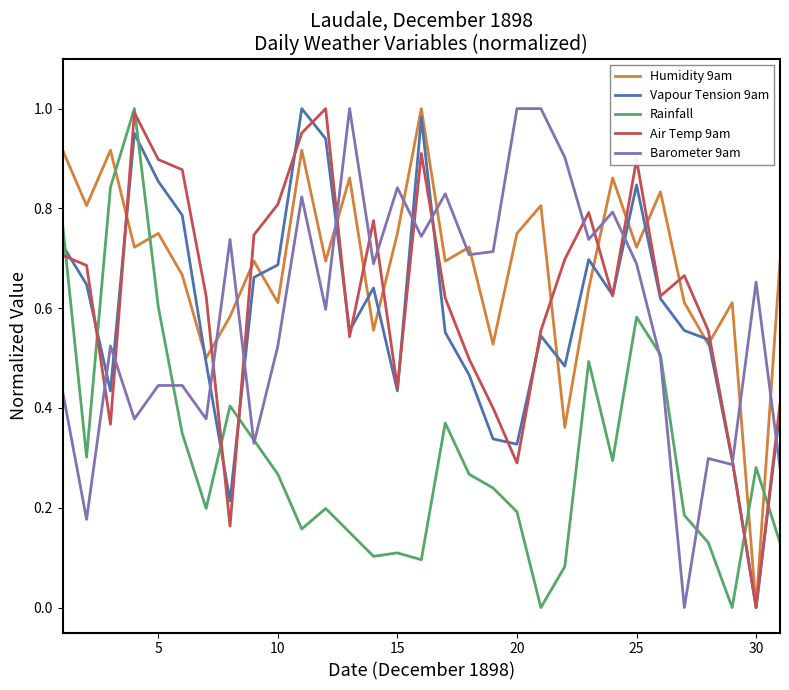

How many times do Rainfall and Humidity 9am cross each other?

4